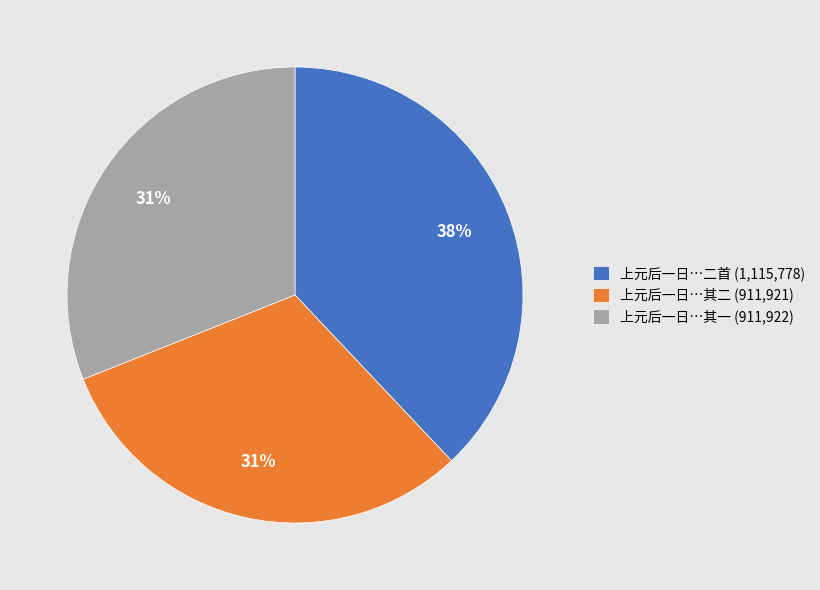

Between 上元后一日…其一 (911,922) and 上元后一日…二首 (1,115,778), which is larger?

上元后一日…二首 (1,115,778)